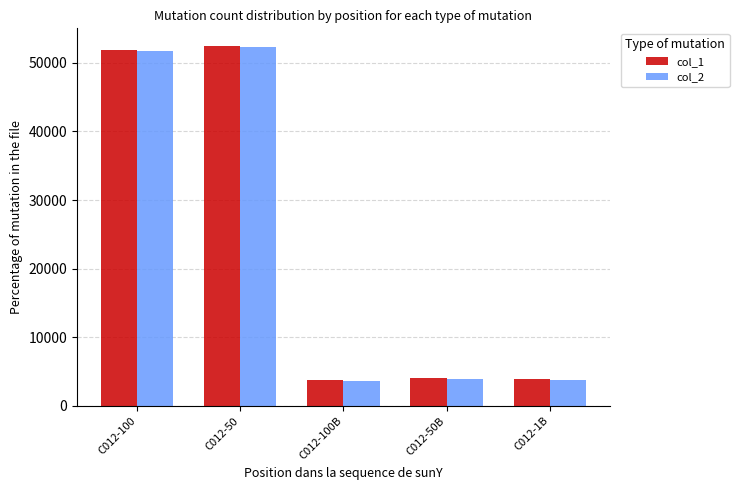

How many bars are there in each group?

2